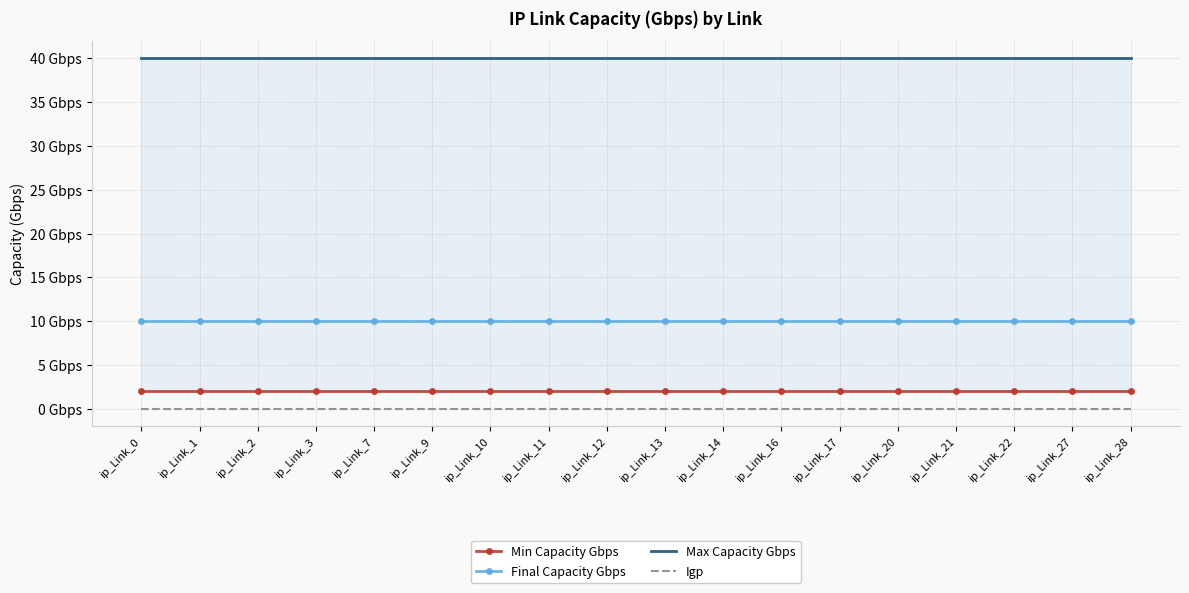

Is it true that Final Capacity Gbps equals 10 at ip_Link_20?

True